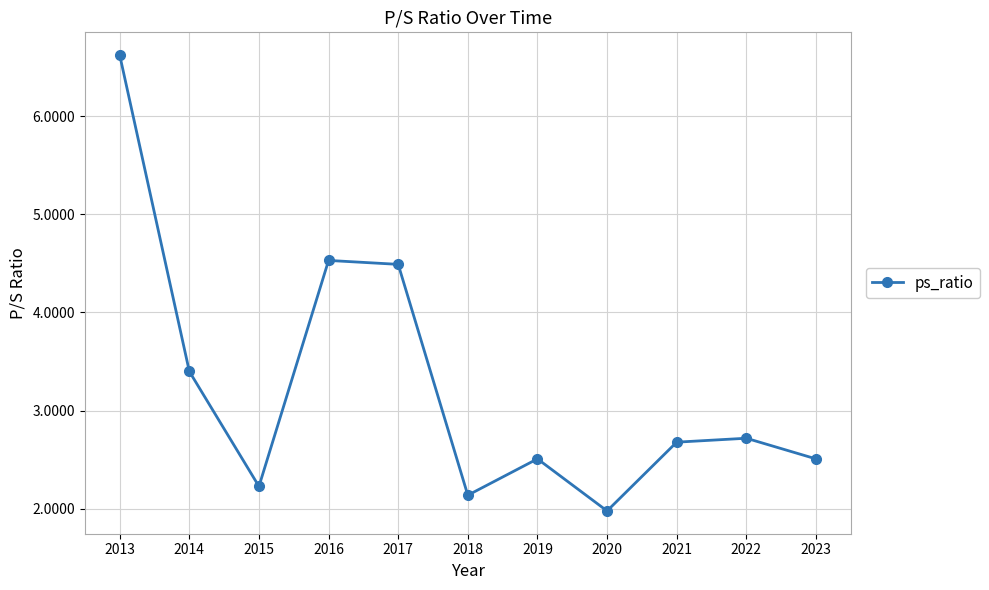

What is the value of the 7th point from the left?

2.5